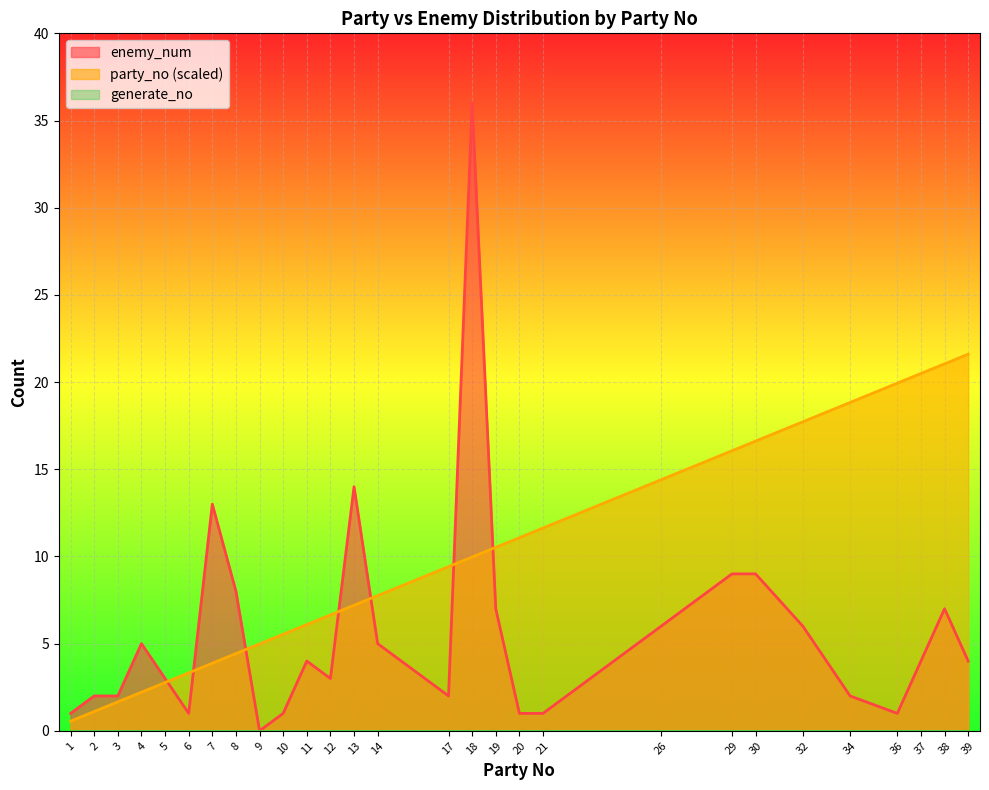

The value of party_no (scaled) at 3 is 1.7. True or false?

True